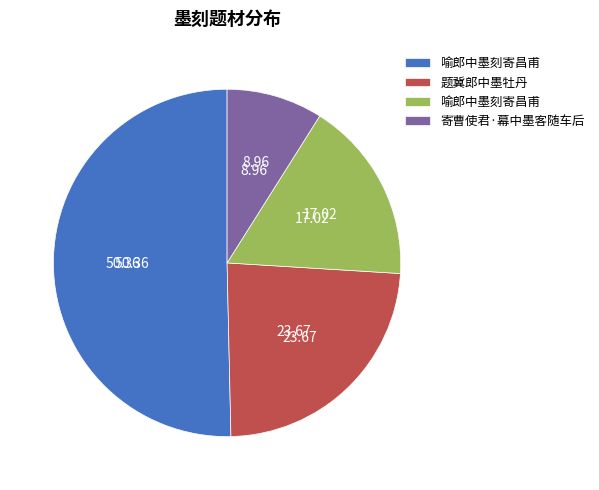

Does any single category account for the majority?

Yes